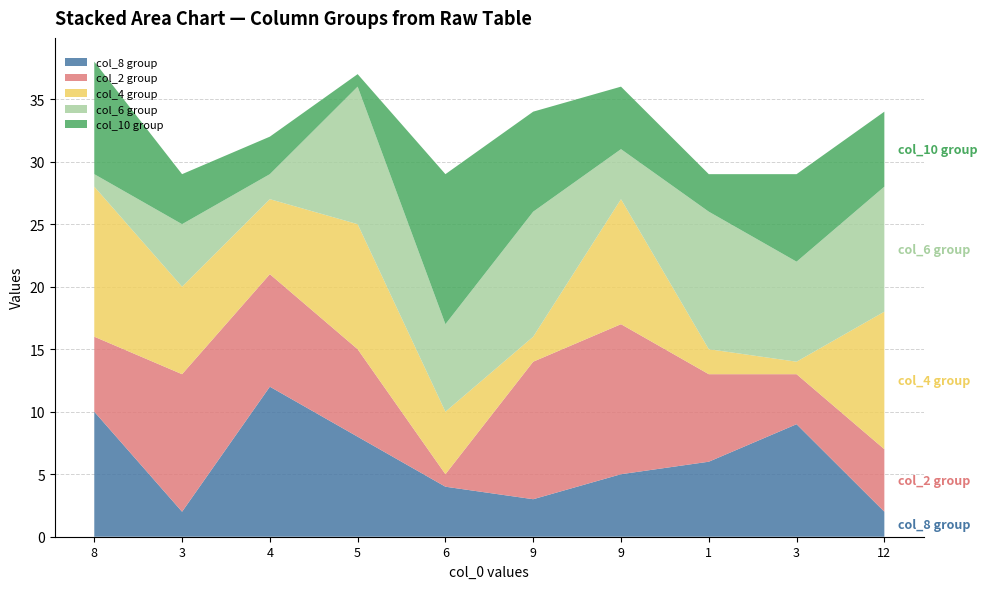

Reading left to right, list all the values displayed in this chart.

col_8: 8=10	3=2	4=12	5=8	6=4	9=3	9=5	1=6	3=9	12=2
col_2: 8=6	3=11	4=9	5=7	6=1	9=11	9=12	1=7	3=4	12=5
col_4: 8=12	3=7	4=6	5=10	6=5	9=2	9=10	1=2	3=1	12=11
col_6: 8=1	3=5	4=2	5=11	6=7	9=10	9=4	1=11	3=8	12=10
col_10: 8=9	3=4	4=3	5=1	6=12	9=8	9=5	1=3	3=7	12=6